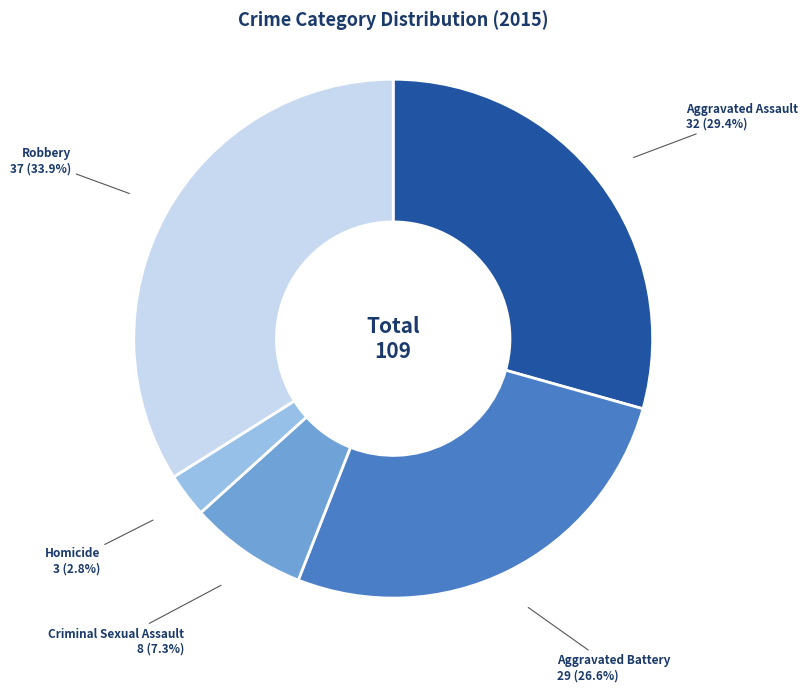

What percentage do Robbery and Homicide together represent?

36.7%